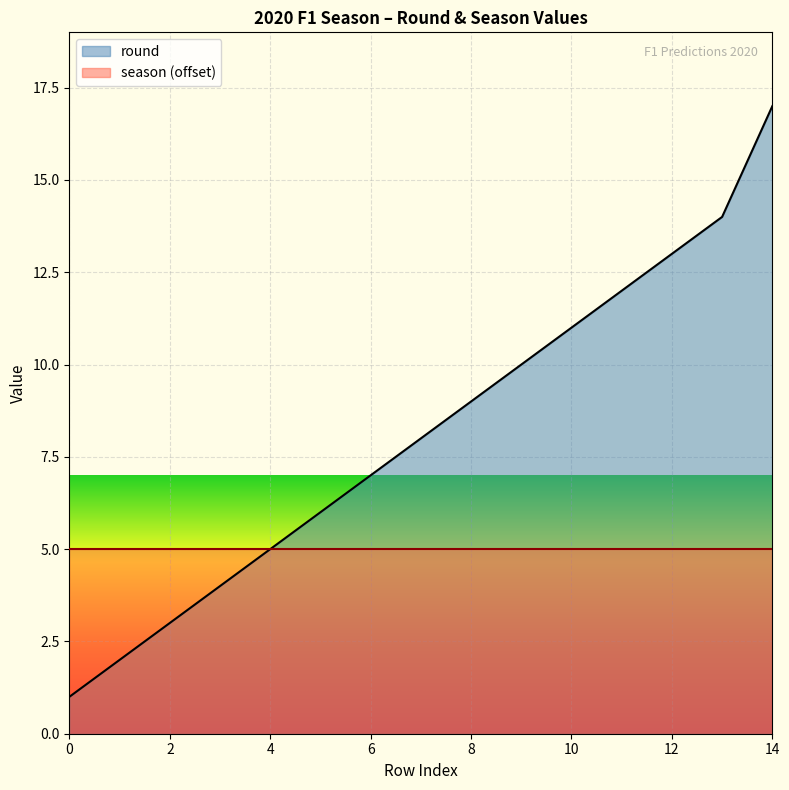

Is it true that the value at 12 is 9?

False